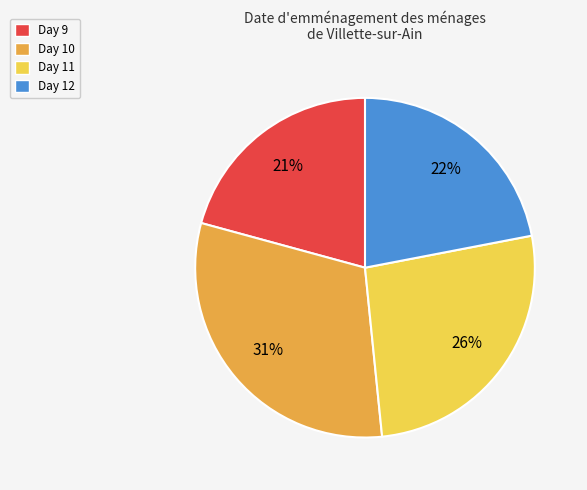

What percentage is the Day 11 slice, to the nearest percent?

26%